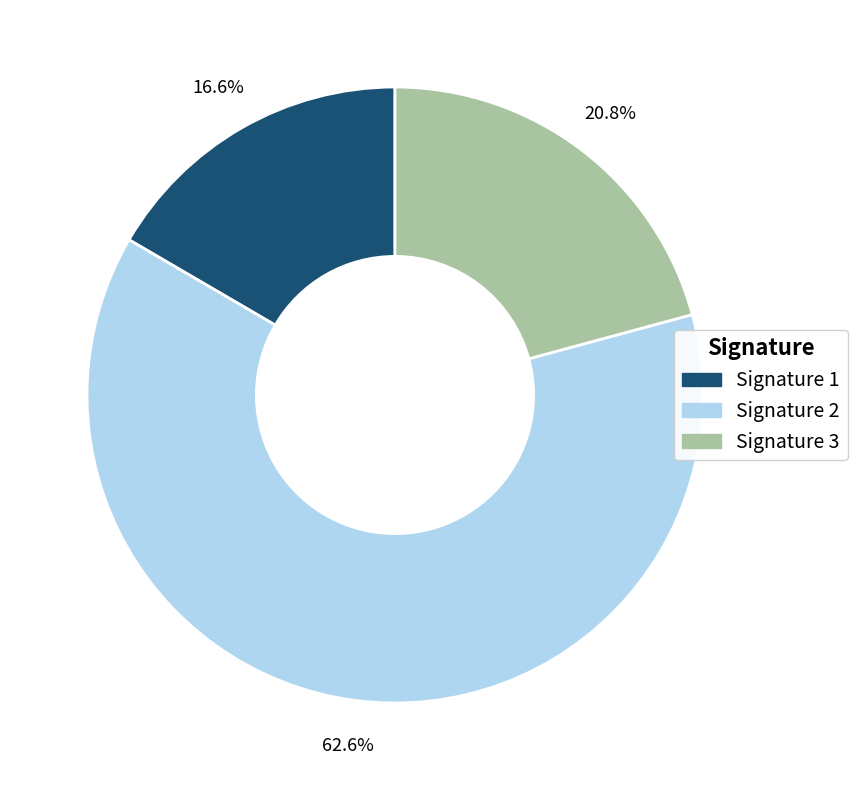

Rank the categories by value from lowest to highest.

Signature 1, Signature 3, Signature 2